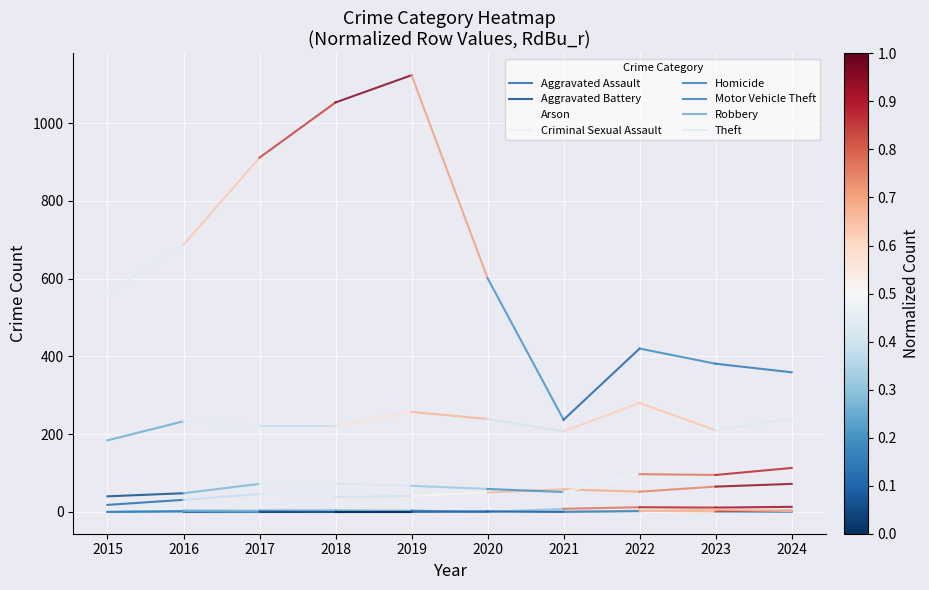

The Aggravated Battery series shows 67 at 2016. True or false?

False